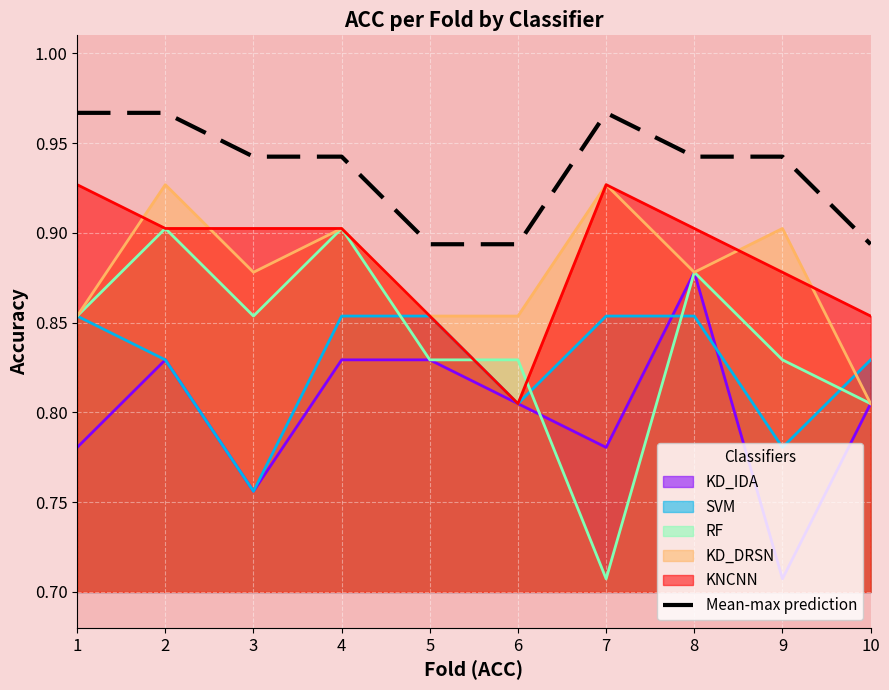

What is the difference between the second highest and second lowest values?

0.1